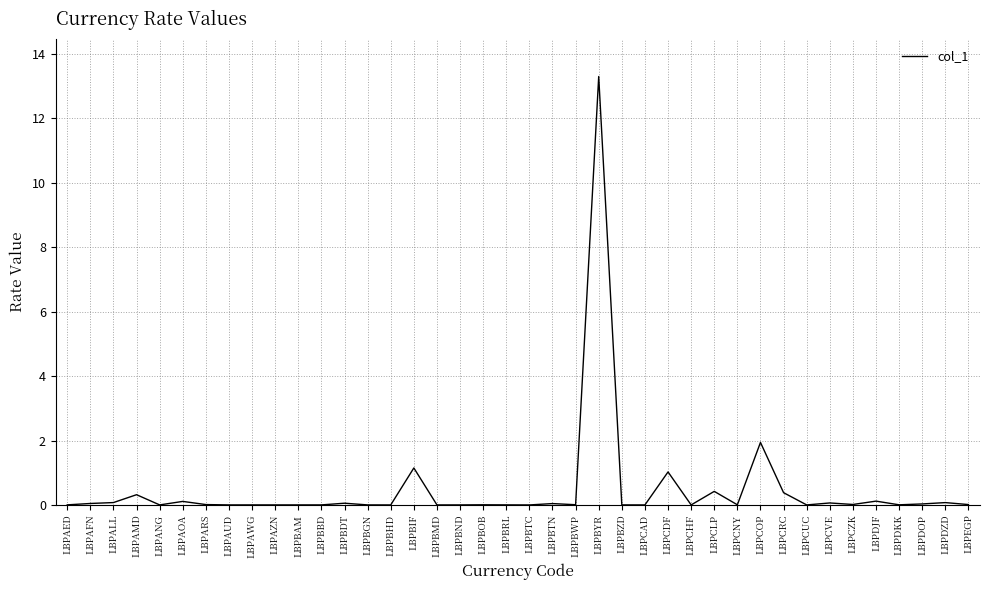

True or false: the data shows 0.0 at LBPCHF.

True